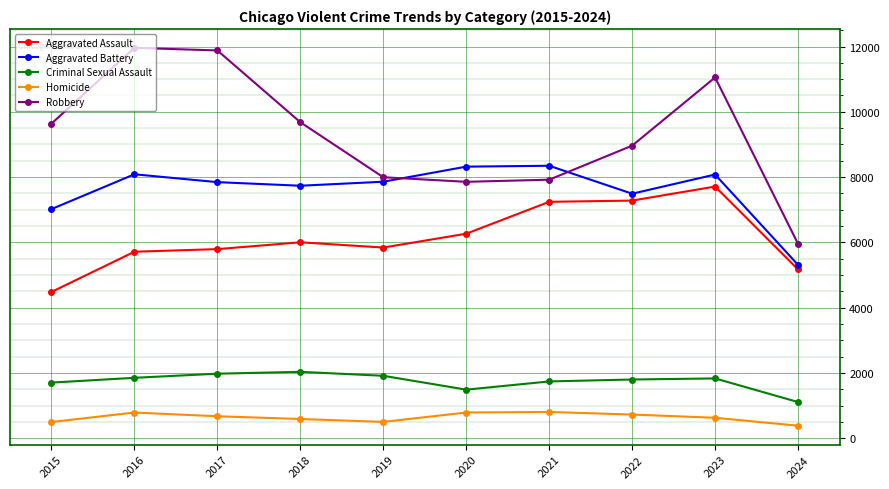

True or false: Homicide and Criminal Sexual Assault cross at least once.

False